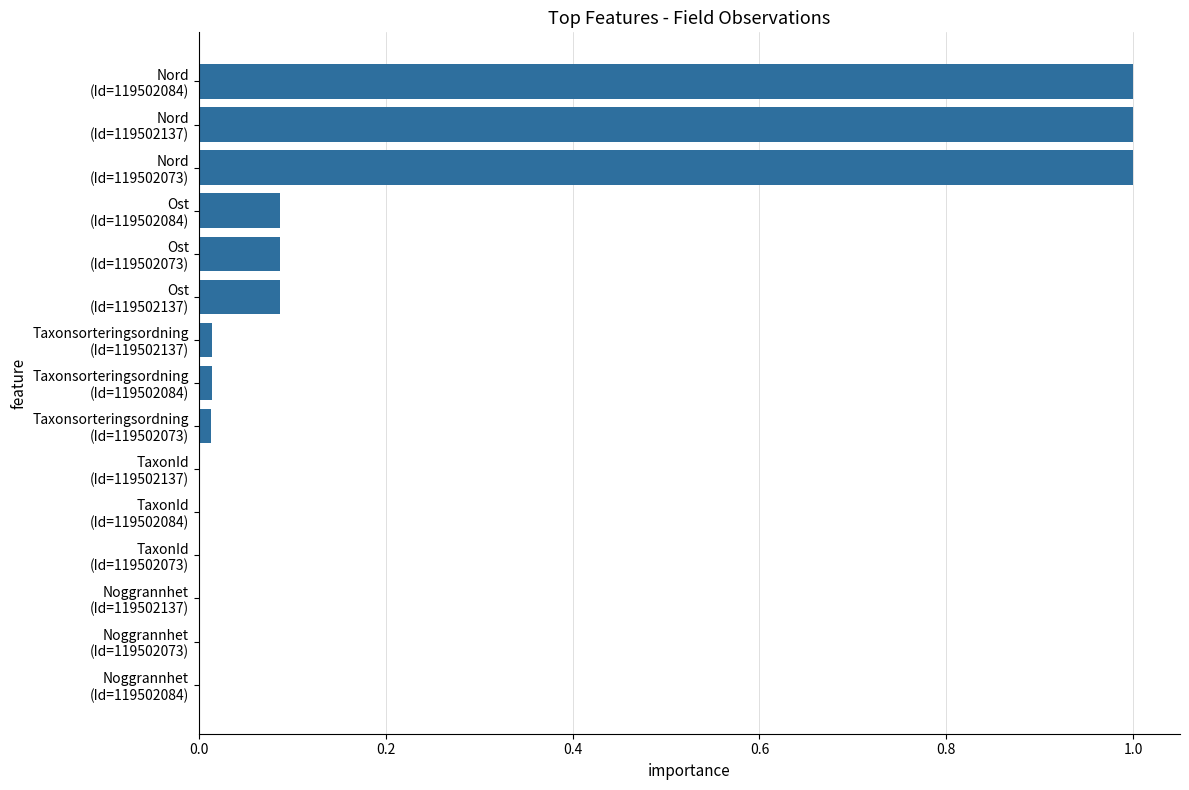

What is the greatest value displayed?

1.0